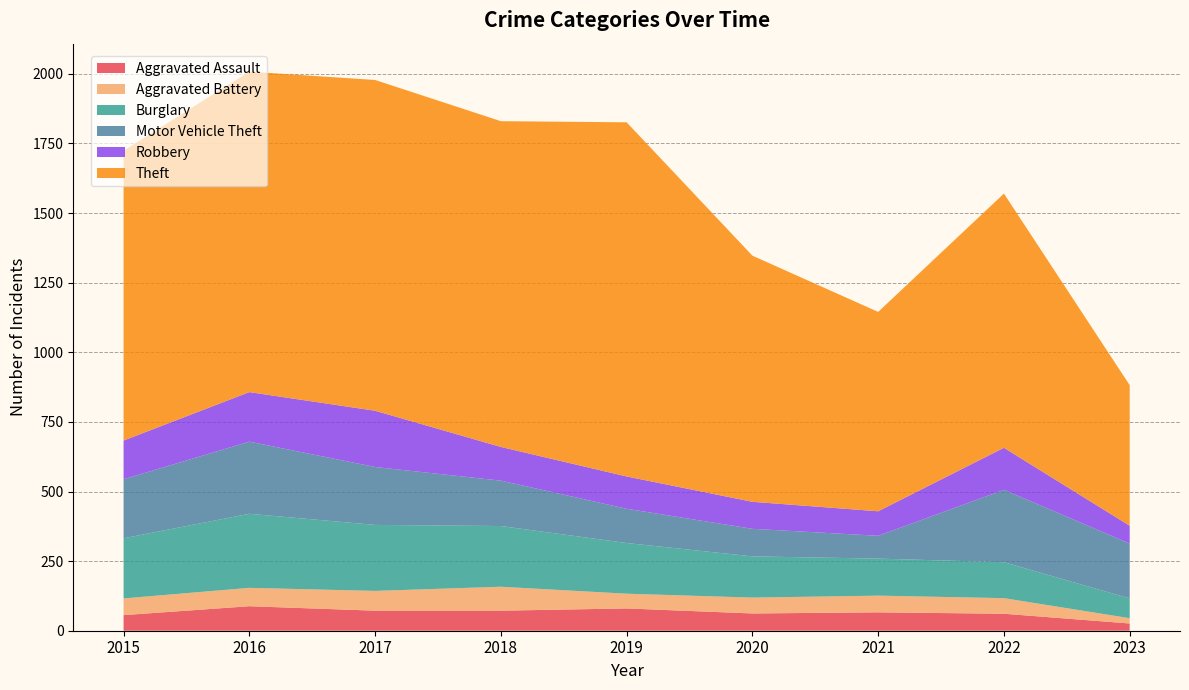

Reading right to left, what are all the values shown in this chart?

Aggravated Assault: 26	61	66	62	80	72	72	88	56
Aggravated Battery: 19	56	60	57	53	86	71	66	60
Burglary: 71	129	133	148	182	218	237	266	216
Motor Vehicle Theft: 197	260	82	99	123	163	208	259	212
Robbery: 64	151	88	97	116	121	202	178	139
Theft: 505	913	716	884	1272	1170	1188	1151	1041